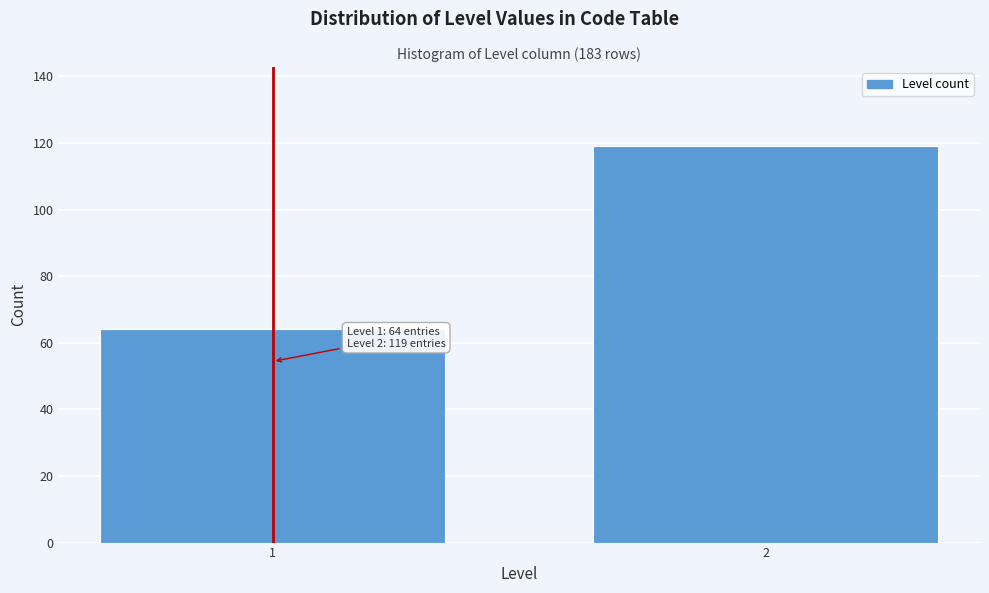

Reading left to right, transcribe all the data shown in this chart.

1=64	2=119